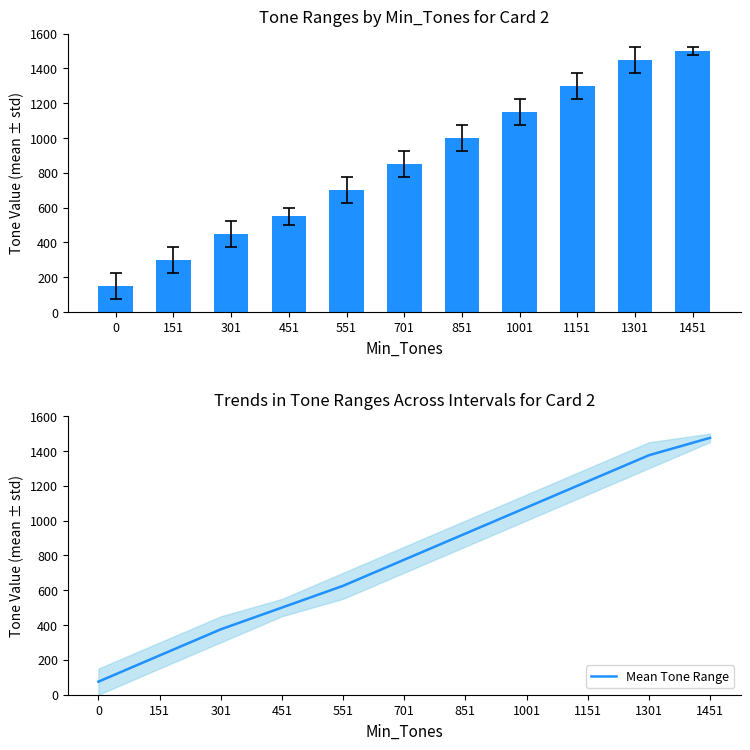

What value does the Mean Tone Range series have at 551?

625.5